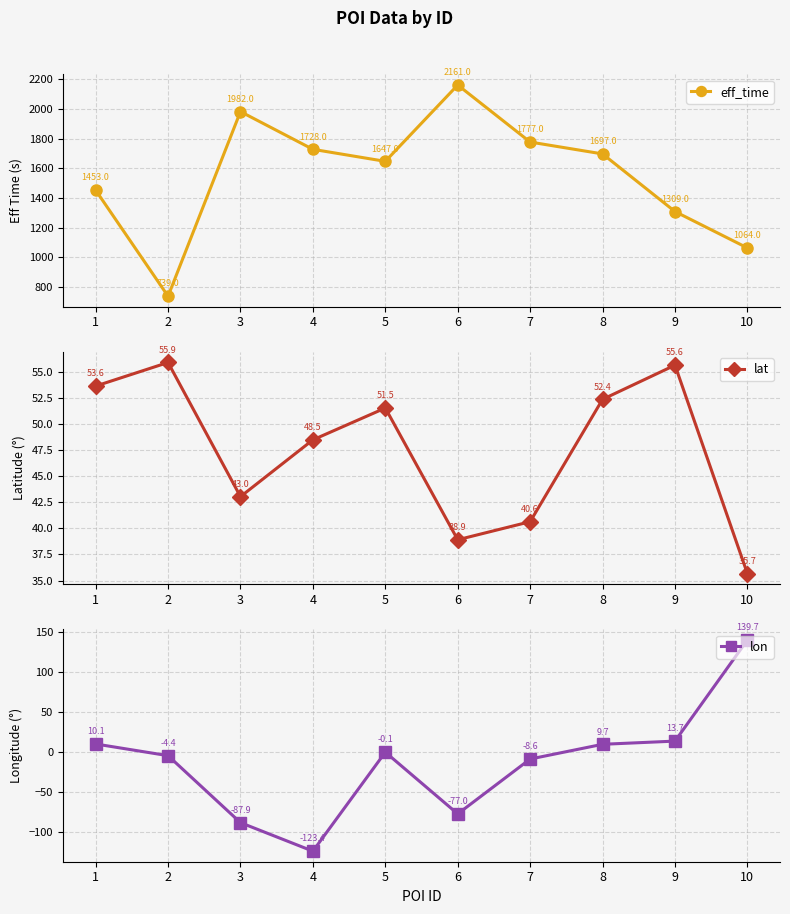

Reading left to right, transcribe all the data shown in this chart.

eff_time: 1=1453.0	2=739.0	3=1982.0	4=1728.0	5=1647.0	6=2161.0	7=1777.0	8=1697.0	9=1309.0	10=1064.0
lat: 1=53.6	2=55.9	3=43.0	4=48.5	5=51.5	6=38.9	7=40.6	8=52.4	9=55.6	10=35.7
lon: 1=10.1	2=-4.4	3=-87.9	4=-123.4	5=-0.1	6=-77.0	7=-8.6	8=9.7	9=13.7	10=139.7